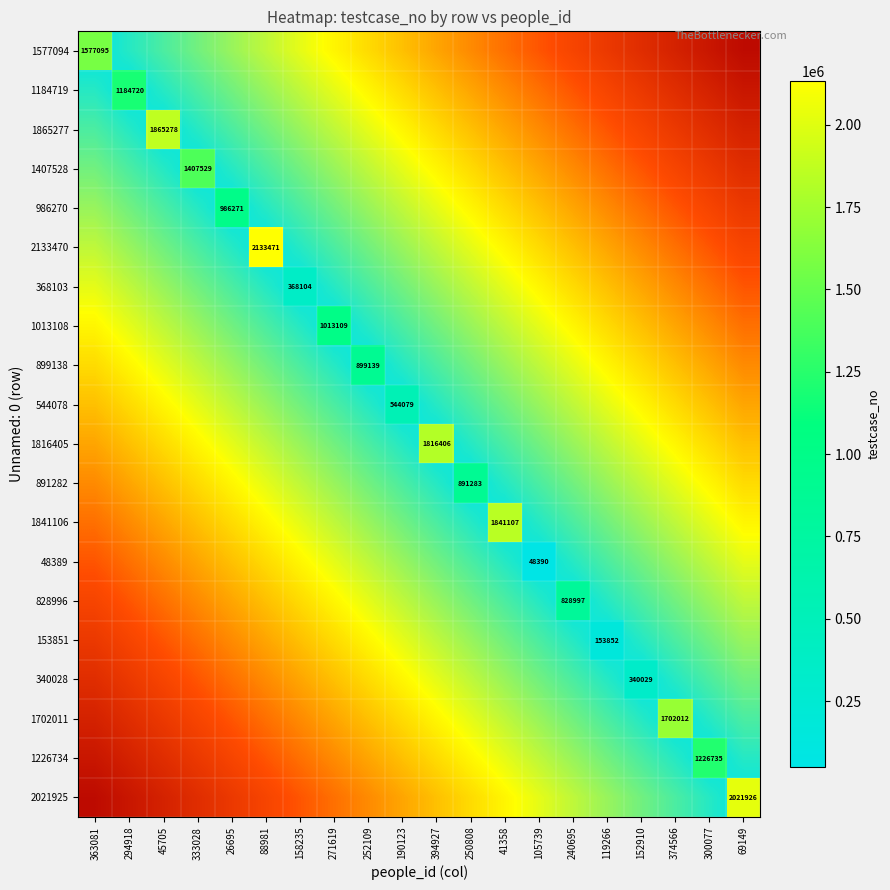

Count the number of data series in this chart.

20